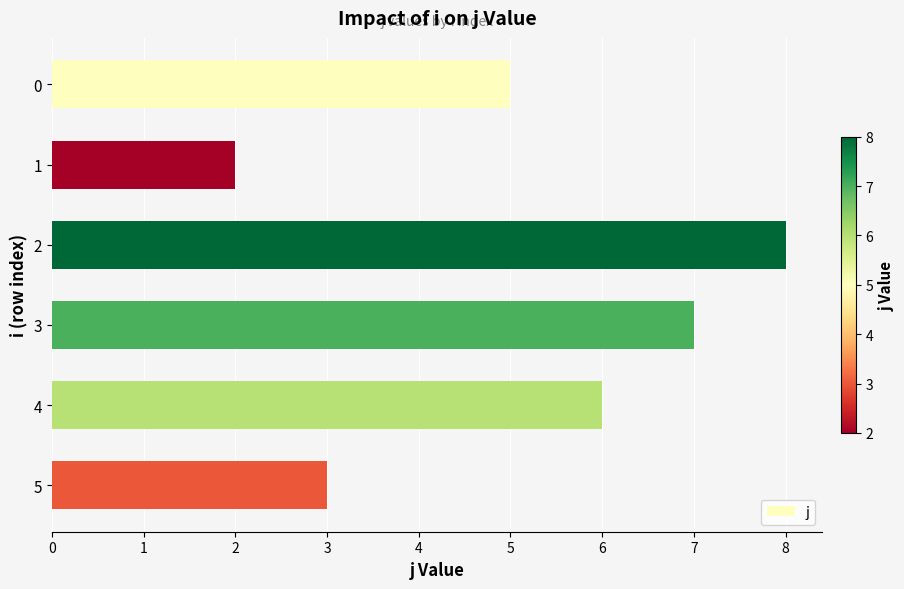

What is the average value?

5